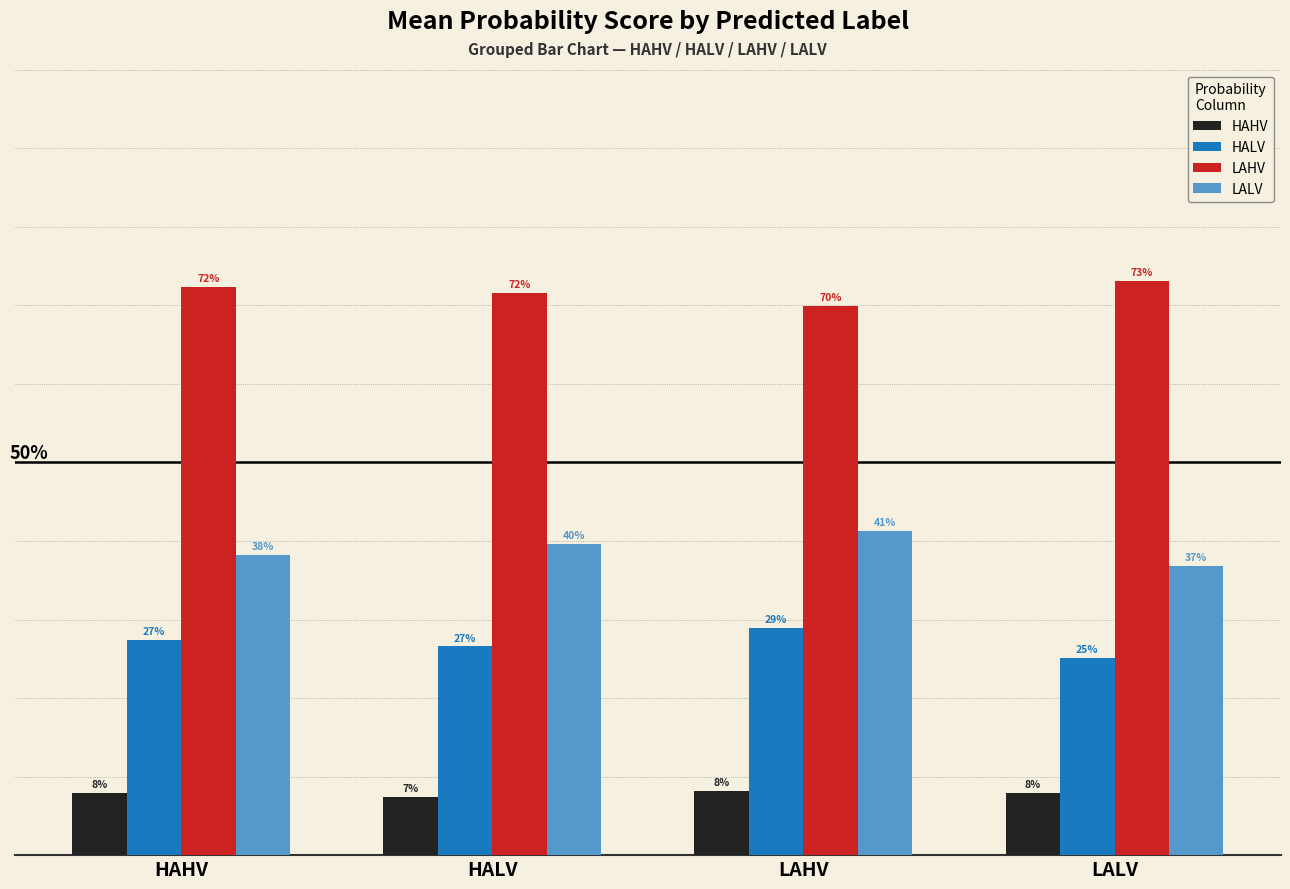

What are all the series names shown in the legend?

HAHV, HALV, LAHV, LALV